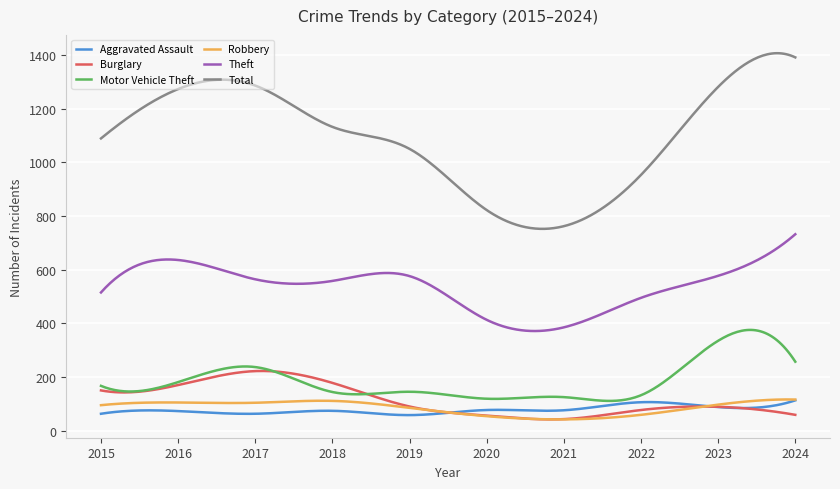

What is the highest value of the Burglary series?

222.5